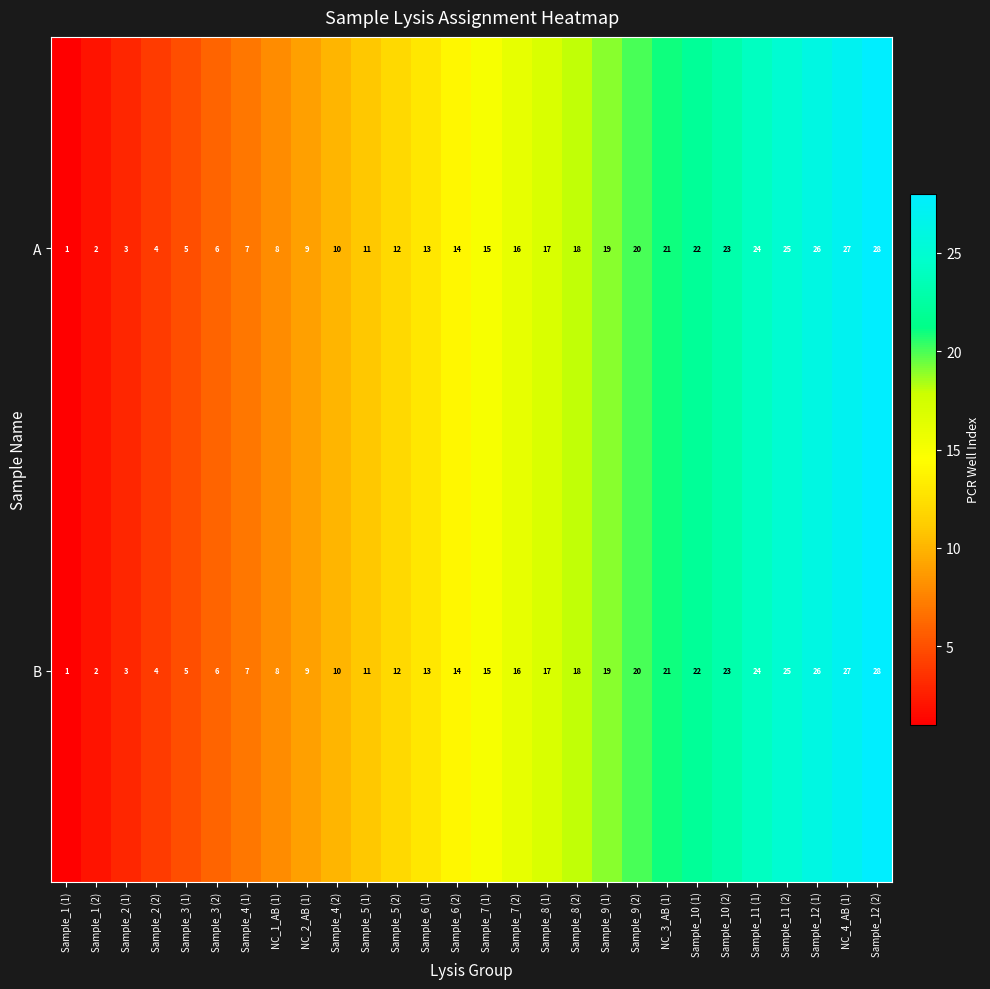

What is the difference between the maximum and second lowest values in the A series?

26